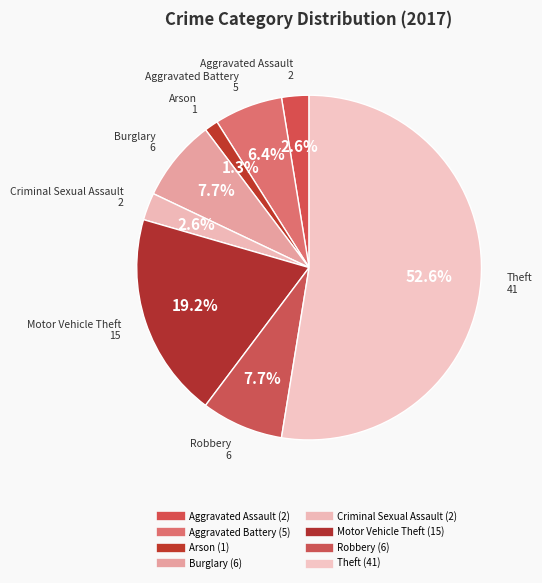

How much of the chart is everything except Theft?

47.4%